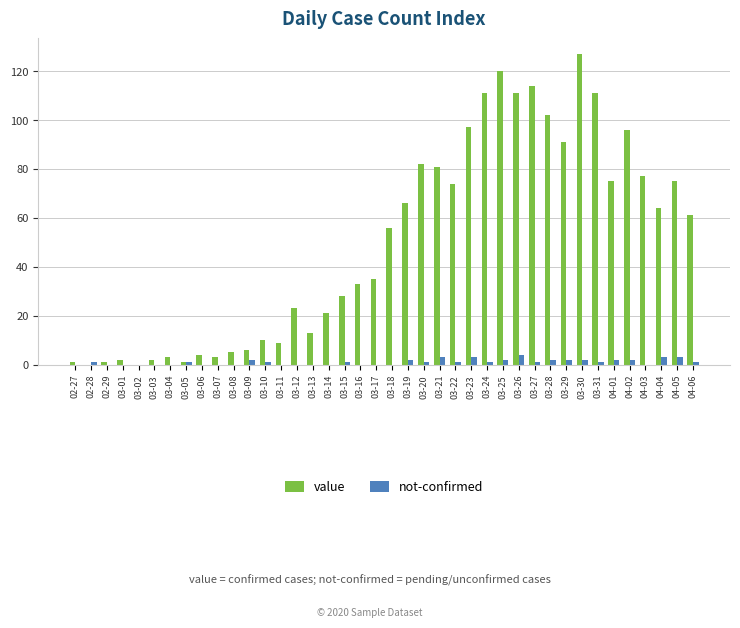

What is the sum of all value values?

1991